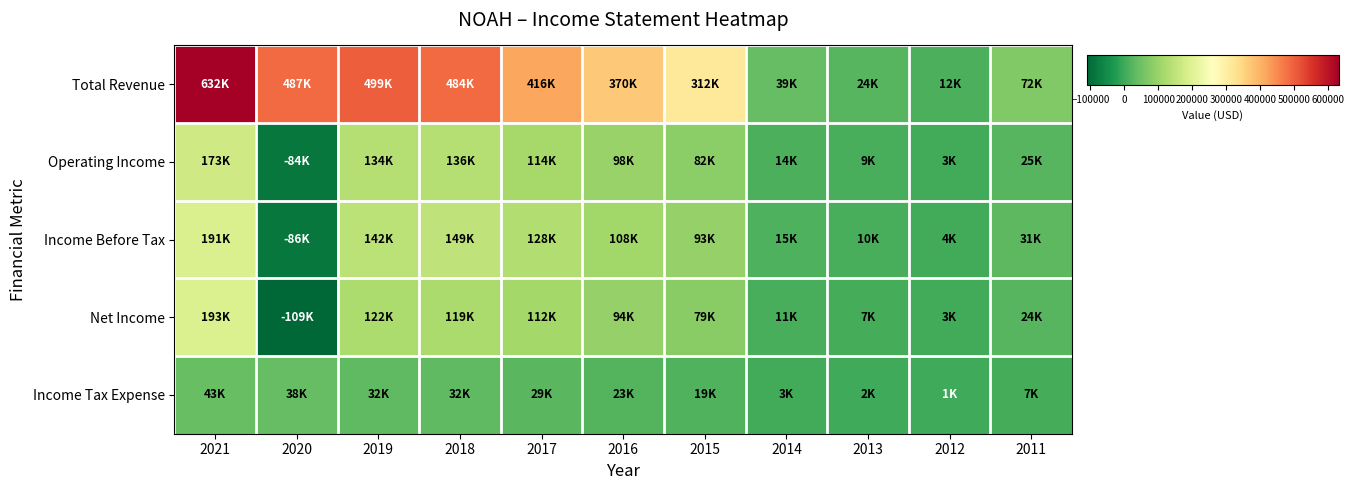

Reading right to left, list all the values displayed in this chart.

Total Revenue: 2011=72200	2012=12400	2013=24900	2014=39100	2015=312400	2016=370400	2017=416600	2018=484800	2019=499800	2020=487100	2021=632600
Operating Income: 2011=25100	2012=3700	2013=9200	2014=14100	2015=82300	2016=98300	2017=114500	2018=136500	2019=134800	2020=-84100	2021=173700
Income Before Tax: 2011=31800	2012=4500	2013=10400	2014=15400	2015=93500	2016=108100	2017=128000	2018=149100	2019=142600	2020=-86300	2021=191300
Net Income: 2011=24000	2012=3300	2013=7800	2014=11400	2015=79000	2016=94900	2017=112400	2018=119600	2019=122200	2020=-109800	2021=193700
Income Tax Expense: 2011=7800	2012=1300	2013=2500	2014=3900	2015=19100	2016=23300	2017=29300	2018=32800	2019=32400	2020=38100	2021=43300